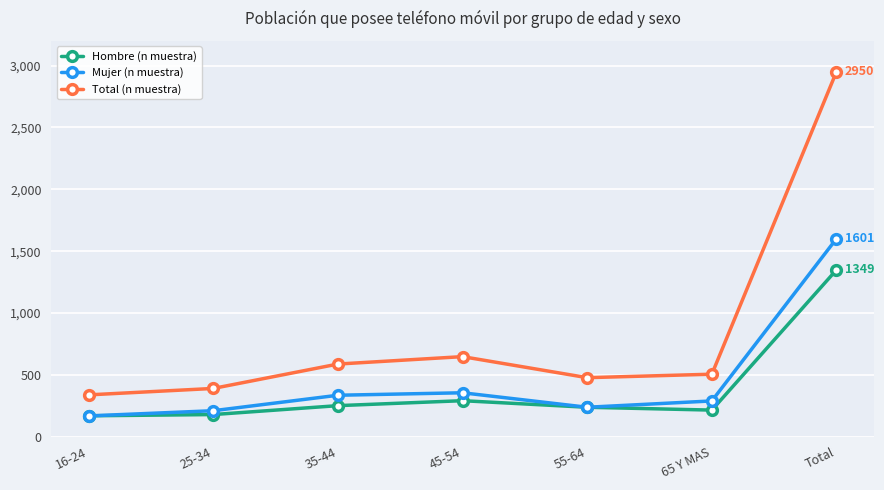

Between 16-24 and 55-64, which series saw the biggest shift?

Total (n muestra)